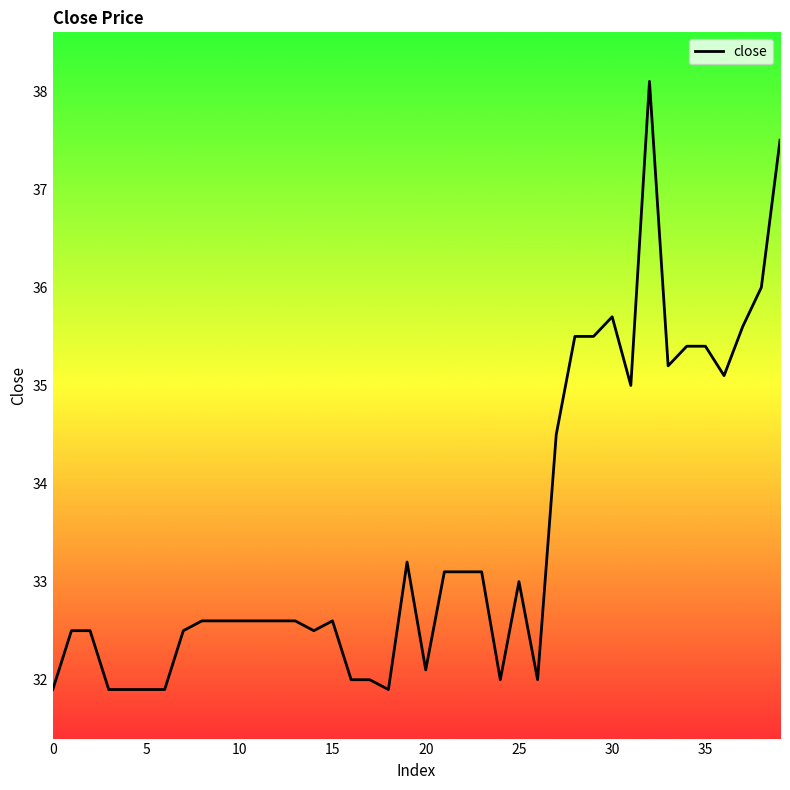

What is the smallest value displayed?

31.9